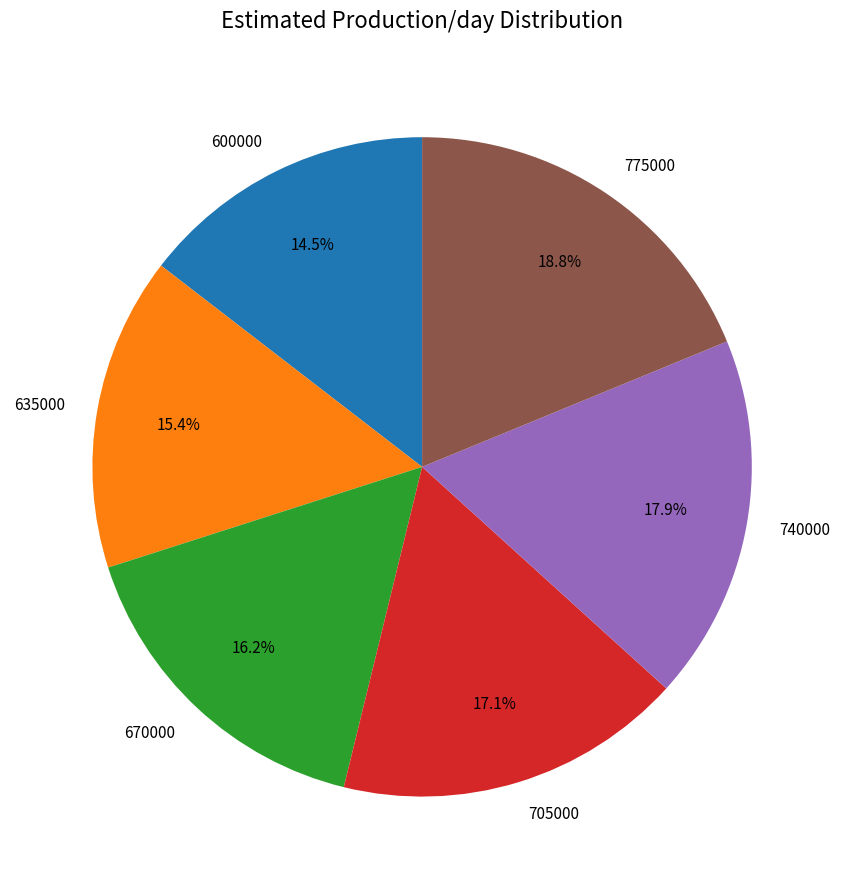

Which has a higher value, 600000 or 635000?

635000